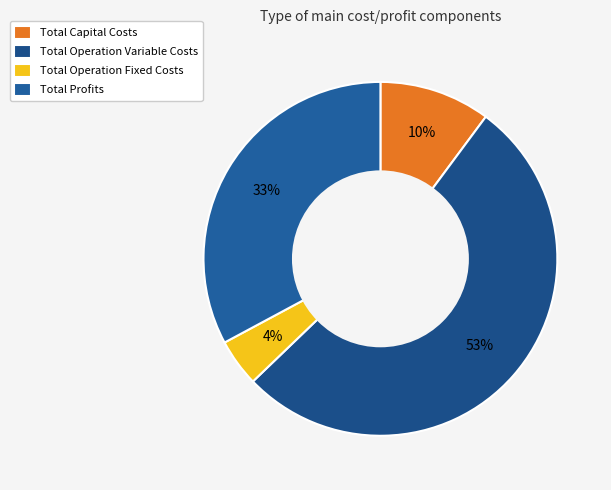

How many segments does this pie chart have?

4